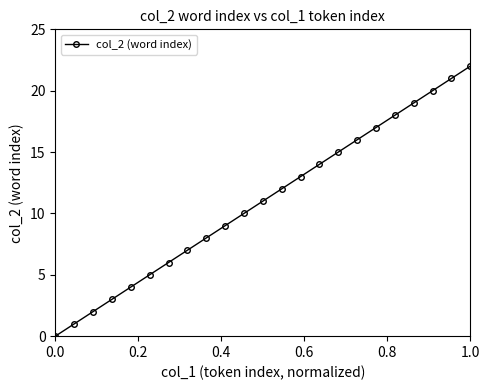

What is the greatest value displayed?

22